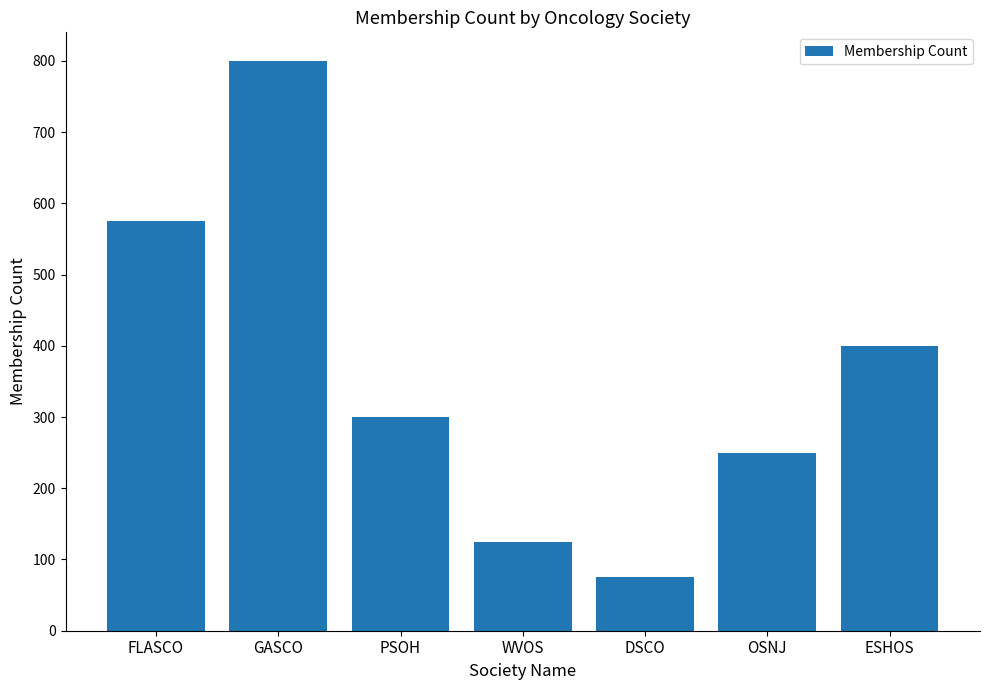

What is the approximate value at WVOS?

125